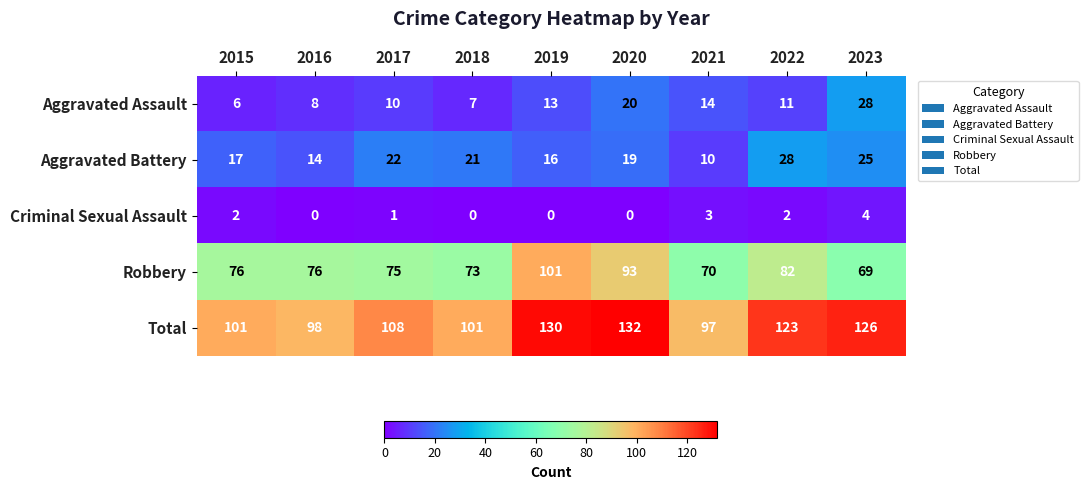

At which category does the chart reach its peak across all series?

2020